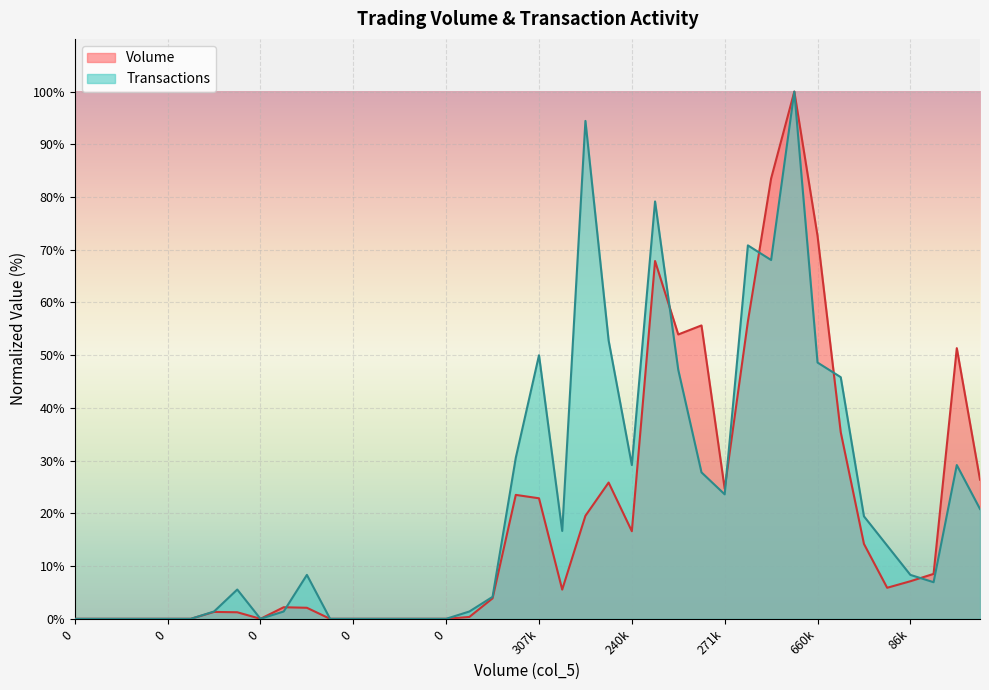

Does the chart display data point markers on the line(s)?

No